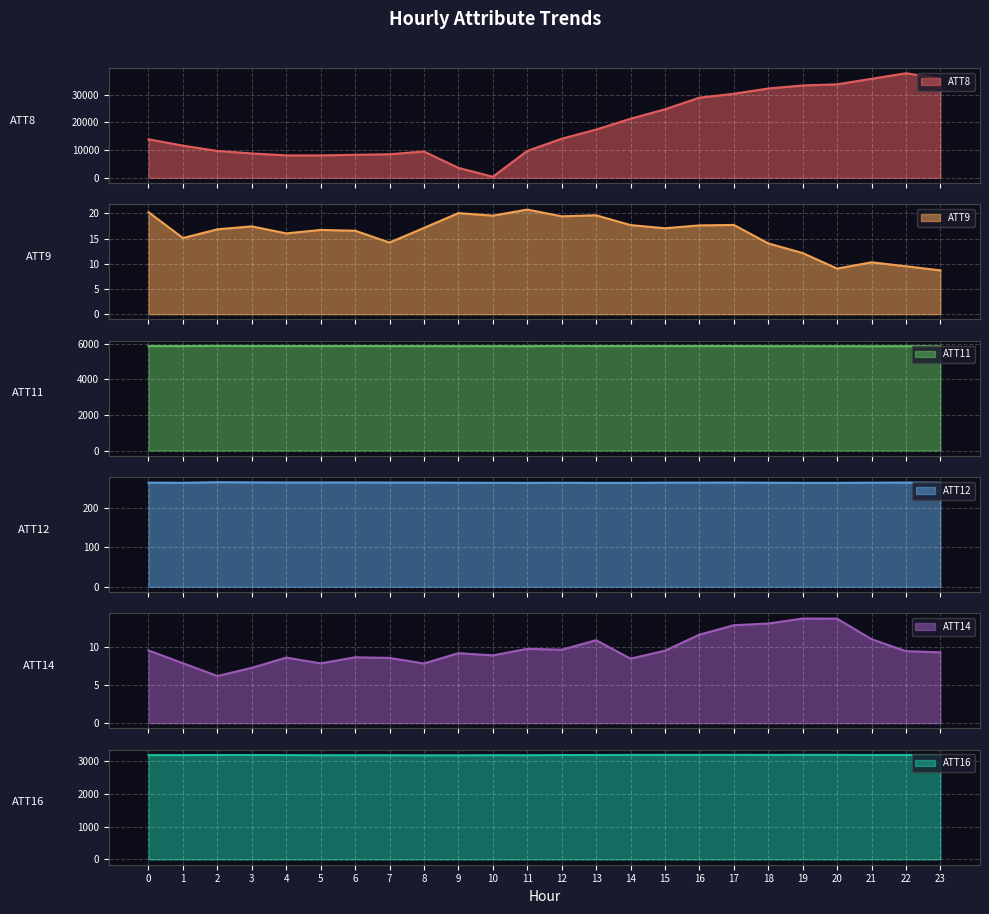

How many lines are shown in the chart?

6